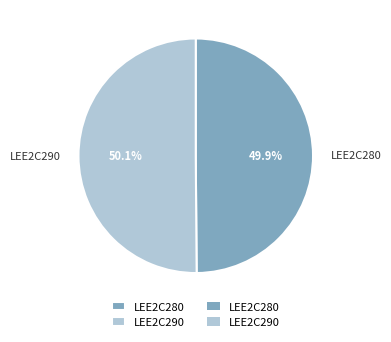

Is there a majority slice in this chart?

Yes